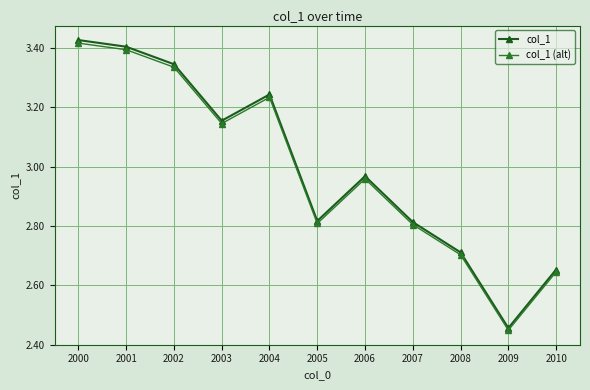

What is the value of the col_1 point at the 11th from the left?

2.7